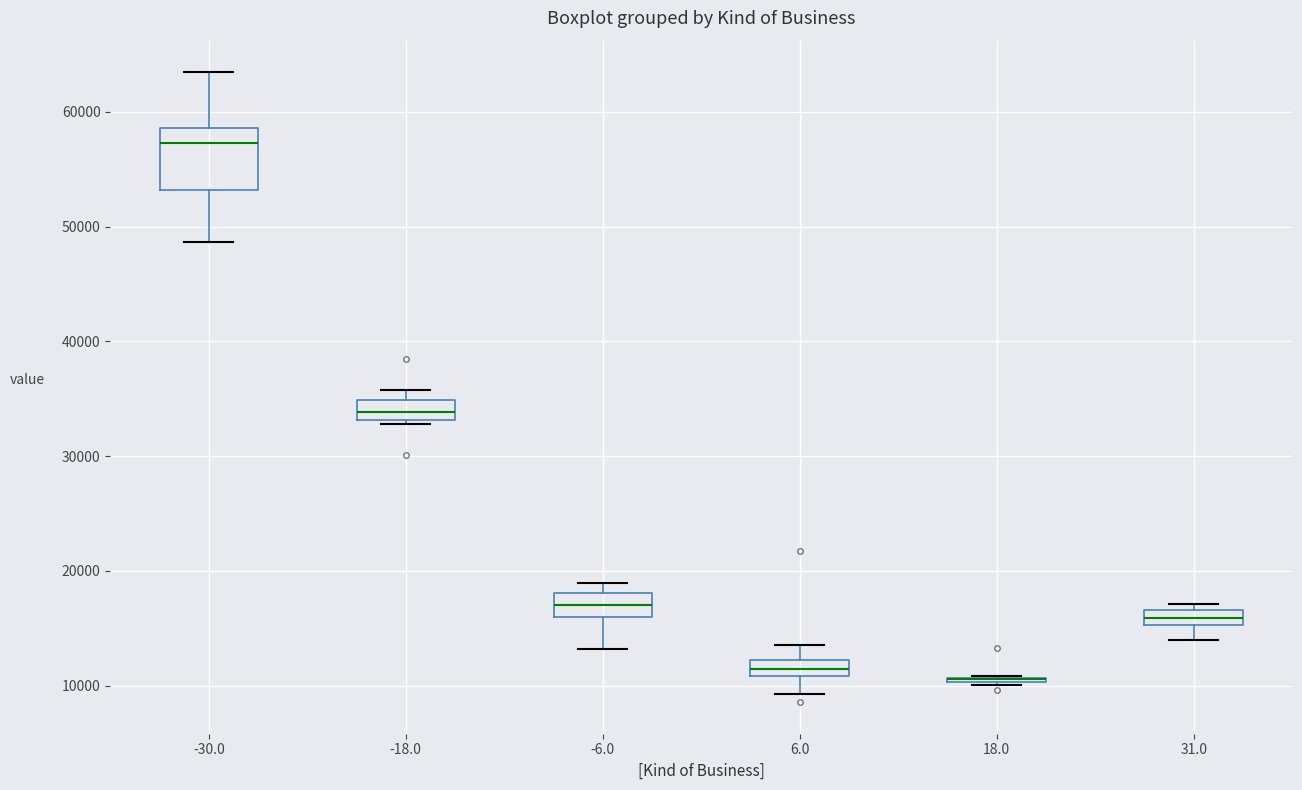

Which box is the tallest, from its lower edge to its upper edge?

-30.0